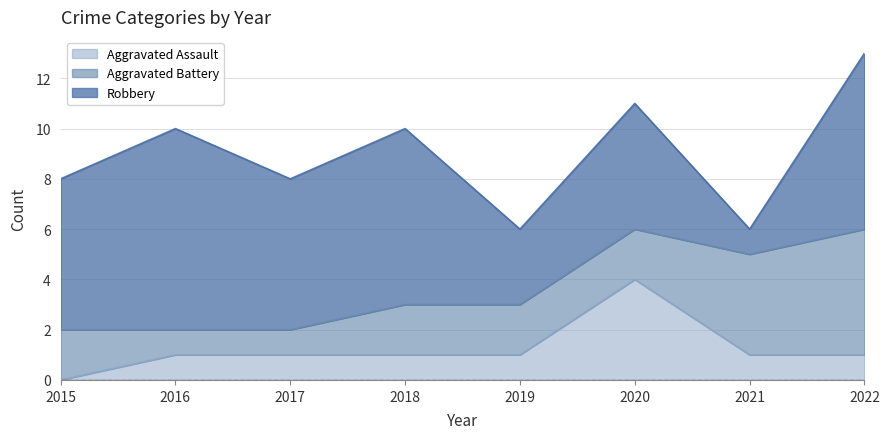

Reading left to right, what are all the values shown in this chart?

Aggravated Assault: 2015=0	2016=1	2017=1	2018=1	2019=1	2020=4	2021=1	2022=1
Aggravated Battery: 2015=2	2016=1	2017=1	2018=2	2019=2	2020=2	2021=4	2022=5
Robbery: 2015=6	2016=8	2017=6	2018=7	2019=3	2020=5	2021=1	2022=7